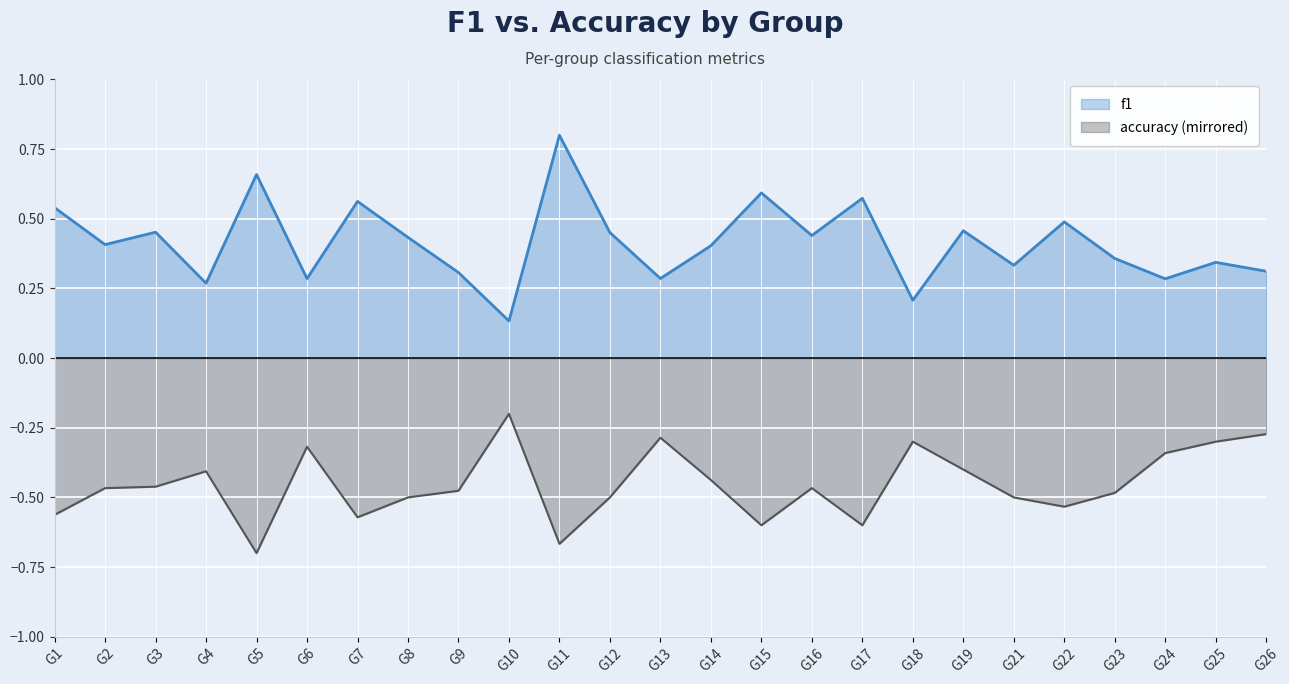

Where is f1 nearest to the value 0?

G10